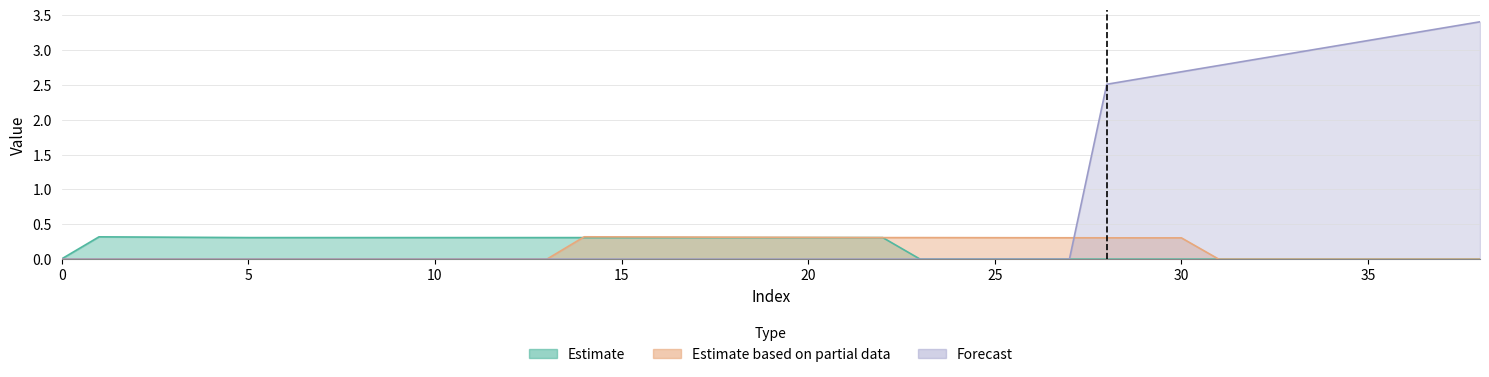

Does the chart have visible grid lines?

Yes